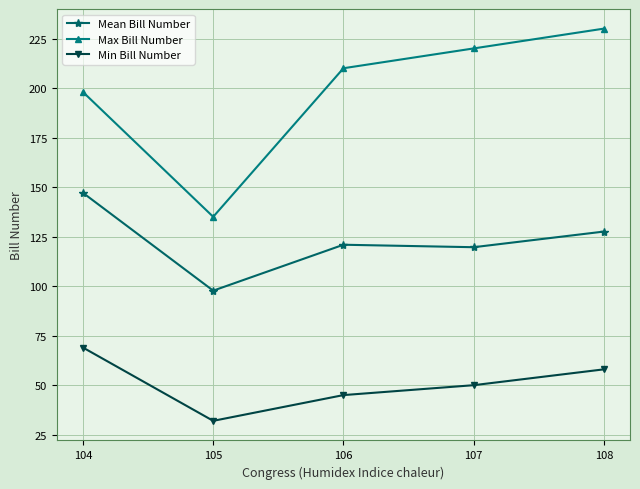

What is the difference between the maximum and minimum values in the Min Bill Number series?

37.0